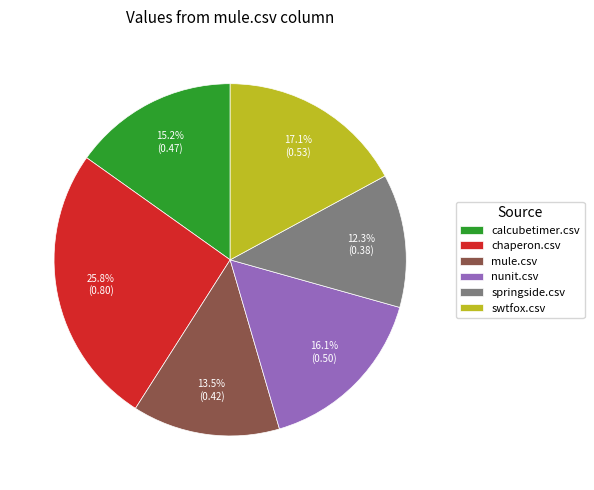

To the nearest percent, what portion does swtfox.csv represent?

17%